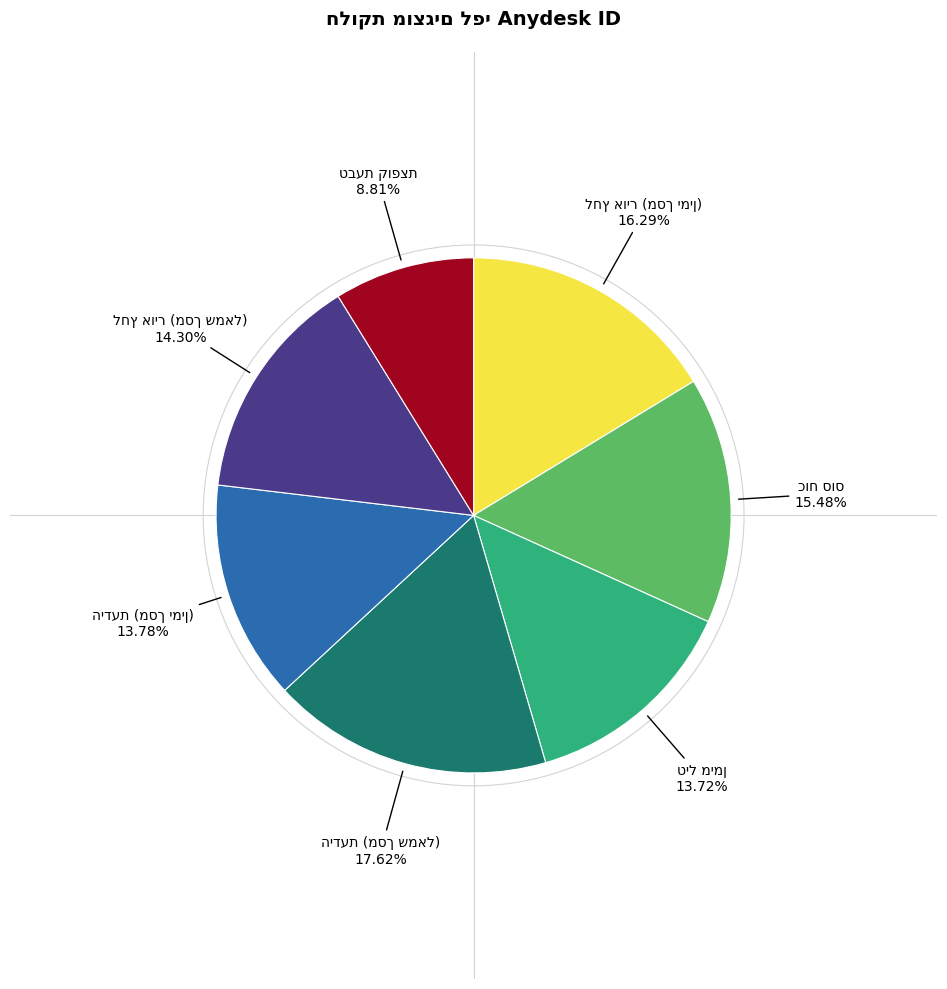

Is there a majority slice in this chart?

No